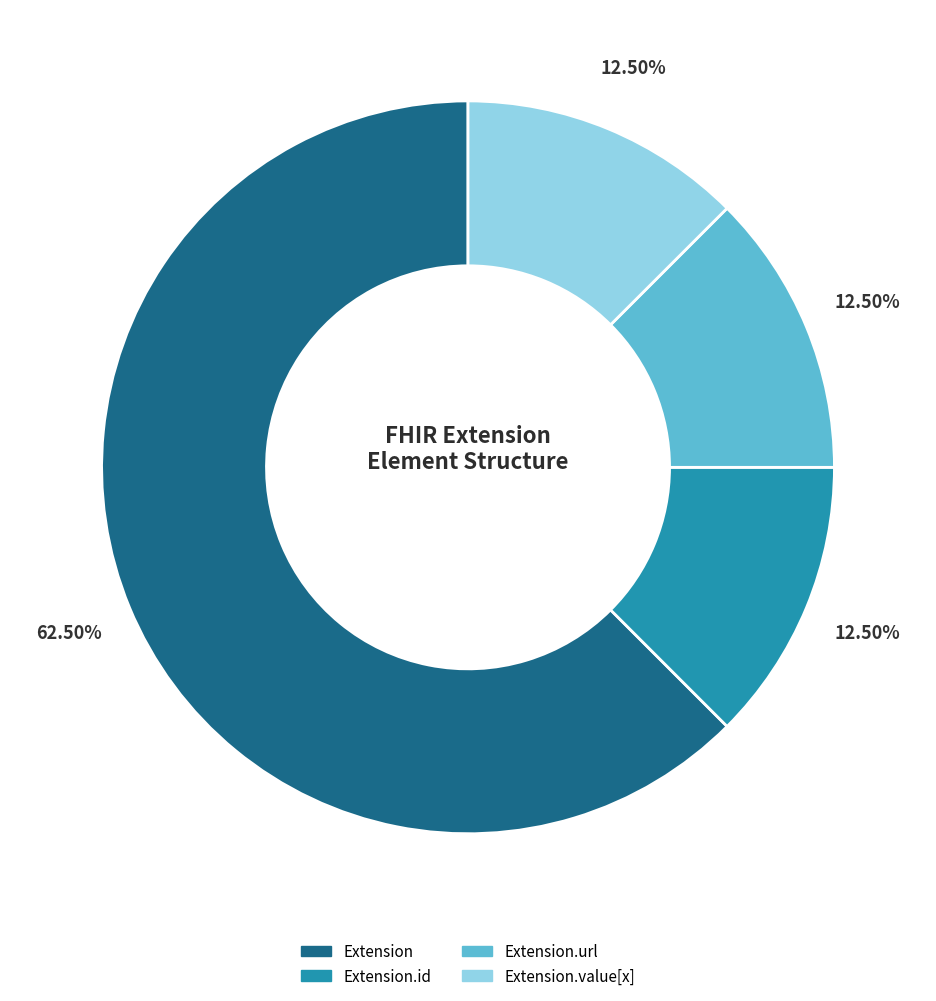

True or false: Extension.id accounts for 1% of the total.

False